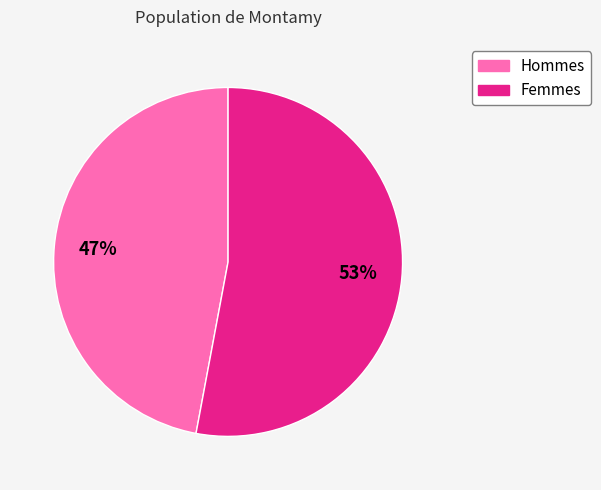

Is there a majority slice in this chart?

Yes